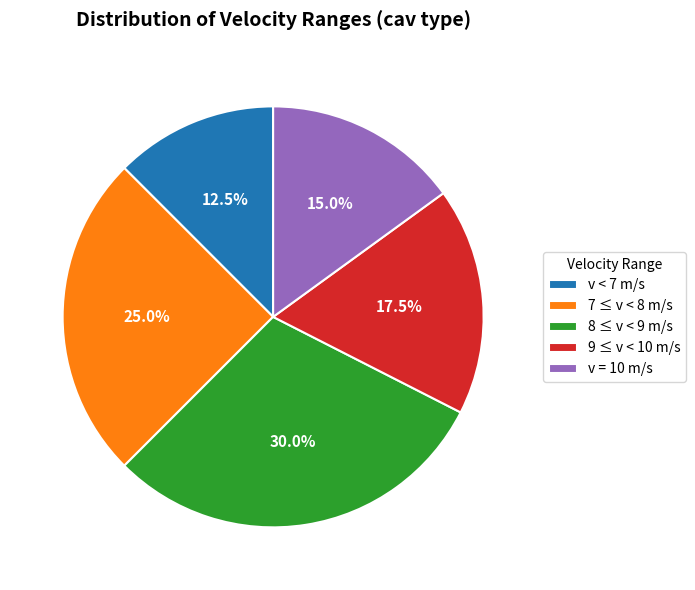

Approximately how many times larger is the value at v < 7 m/s compared to 7 ≤ v < 8 m/s?

0.5